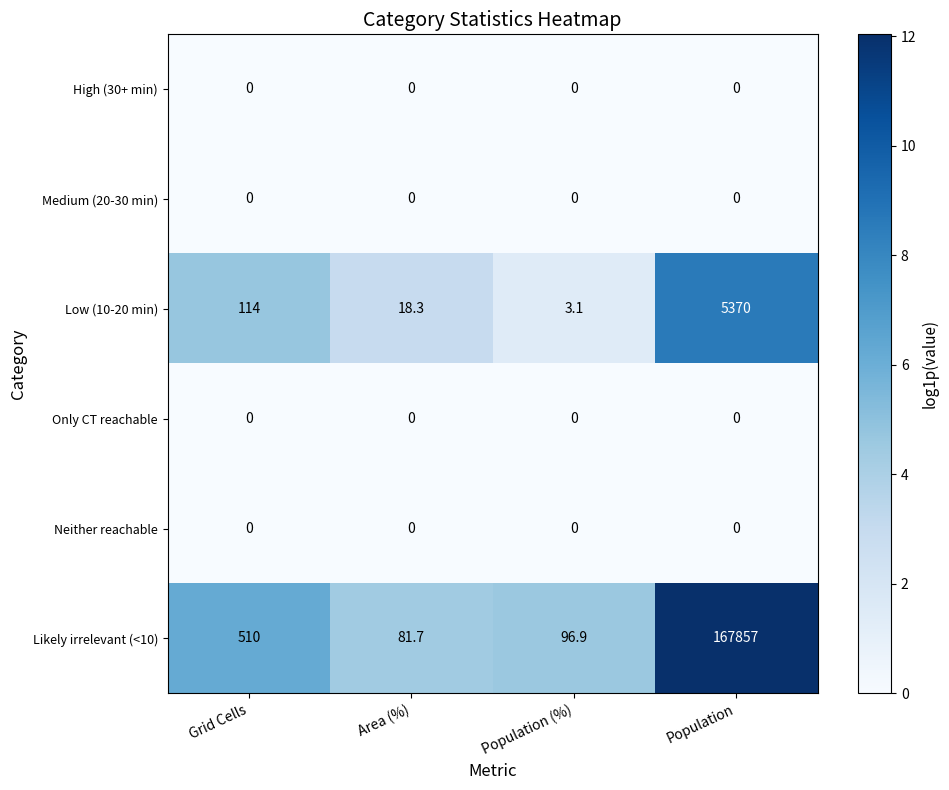

True or false: Neither reachable has a value of 0.0 at Area (%).

True